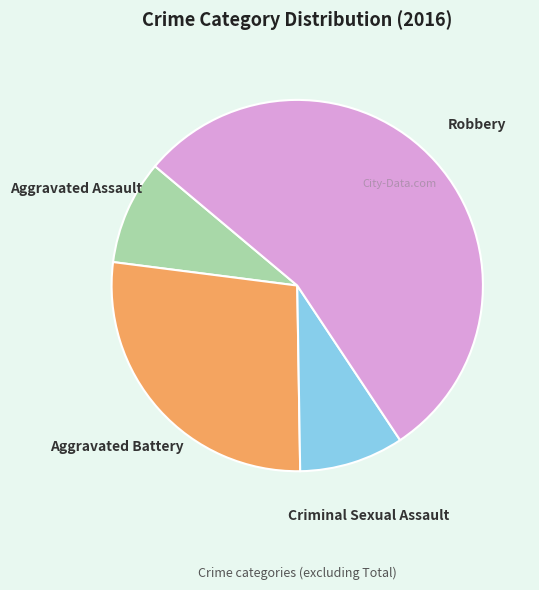

Does any single category account for the majority?

Yes